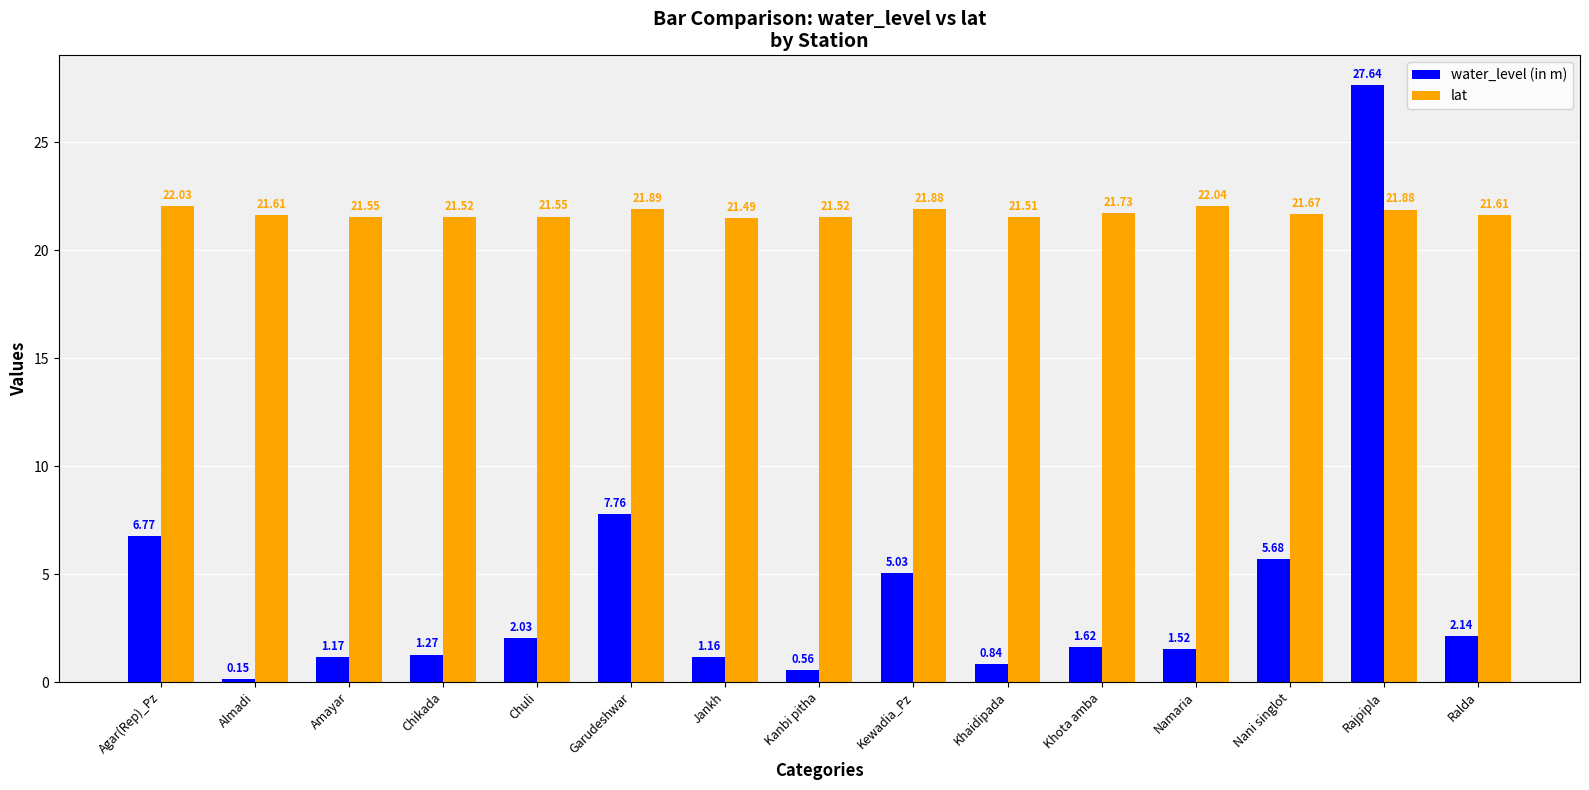

Which series has the widest spread of values?

water_level (in m)